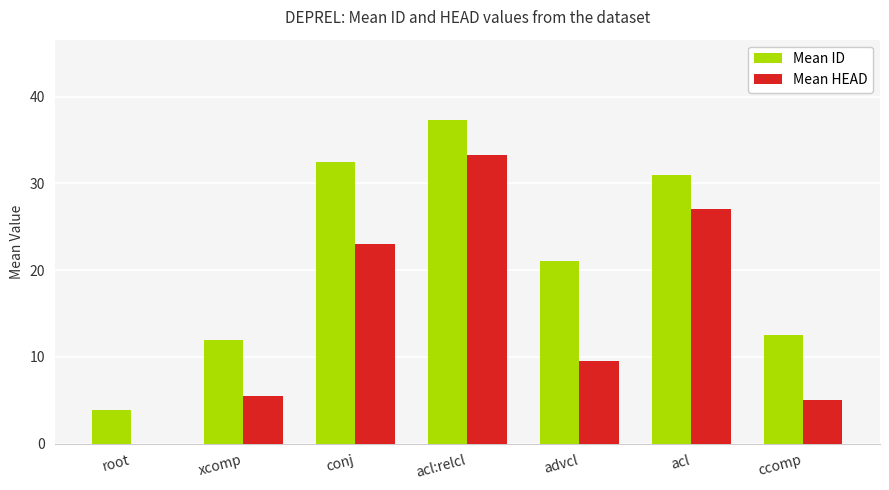

How many groups of bars are there?

7